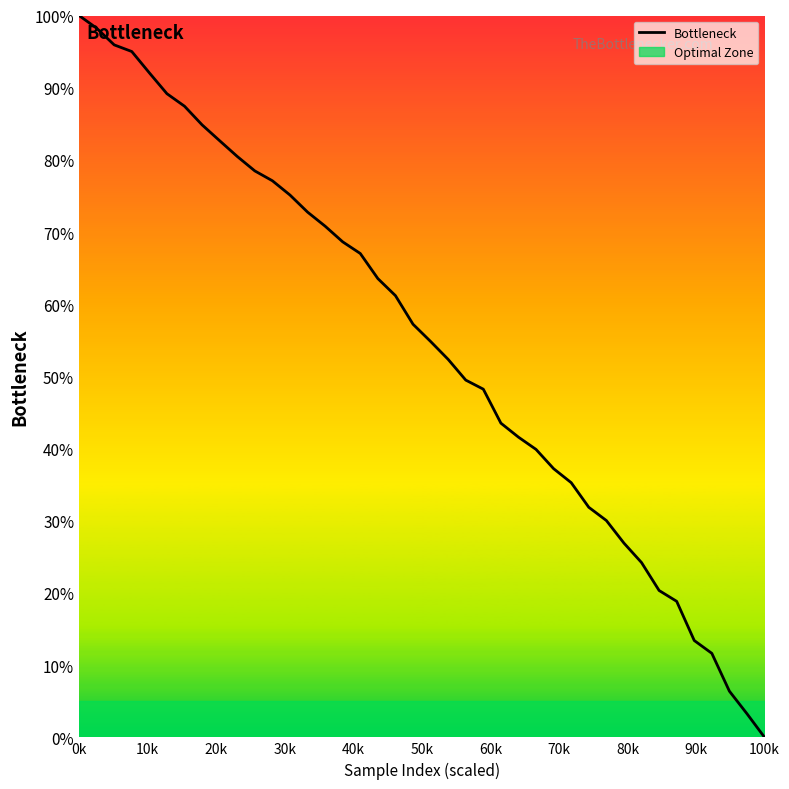

Count the number of data series in this chart.

1